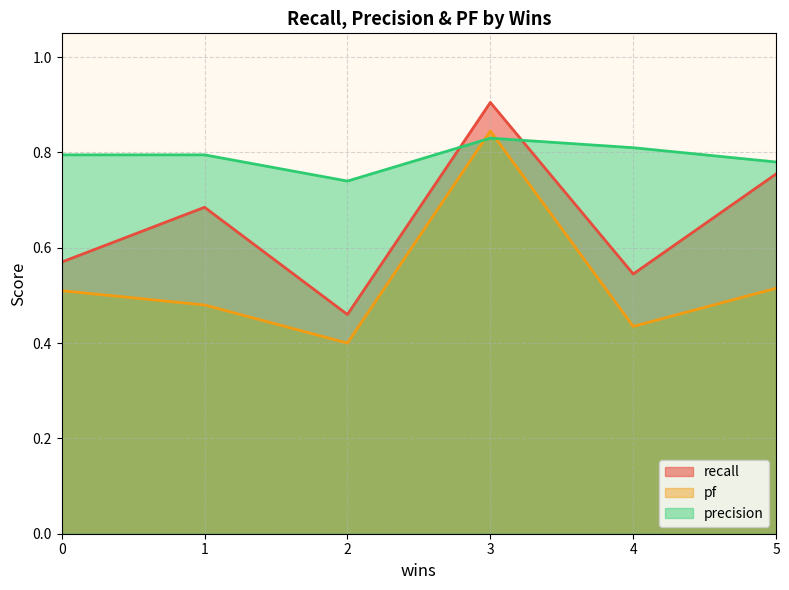

Which label corresponds to the smallest value in the chart?

2